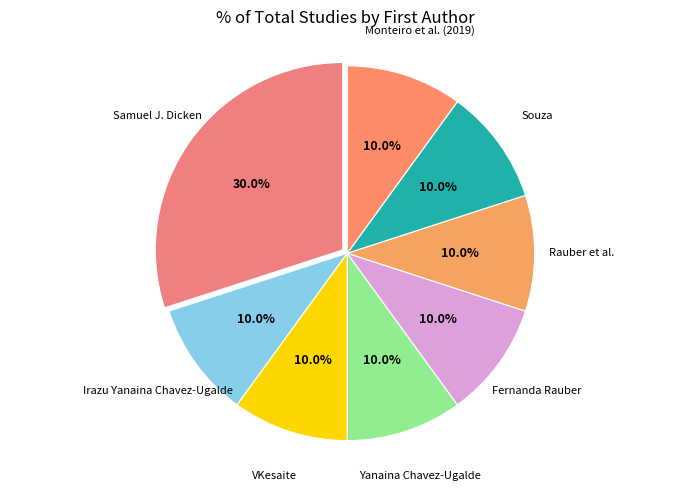

To the nearest percent, what is the difference between the Samuel J. Dicken and Souza slice percentages?

20%